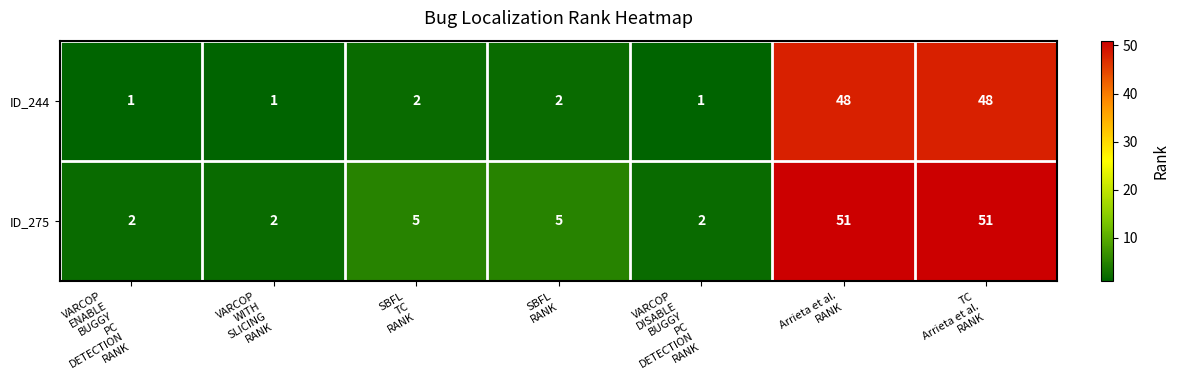

How many data points in ID_275 are less than 5?

3